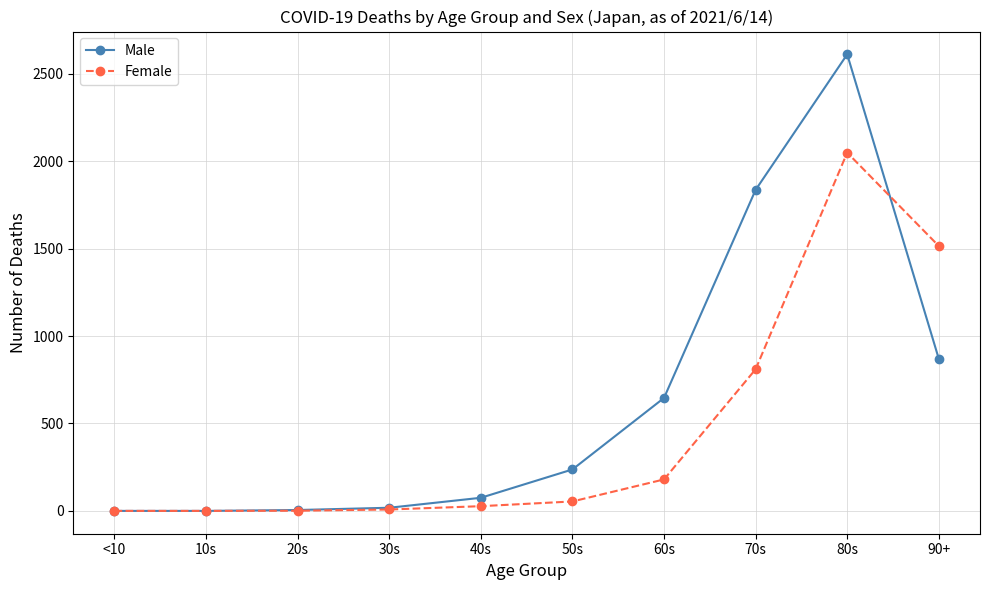

Is it true that Female equals 180 at 60s?

True